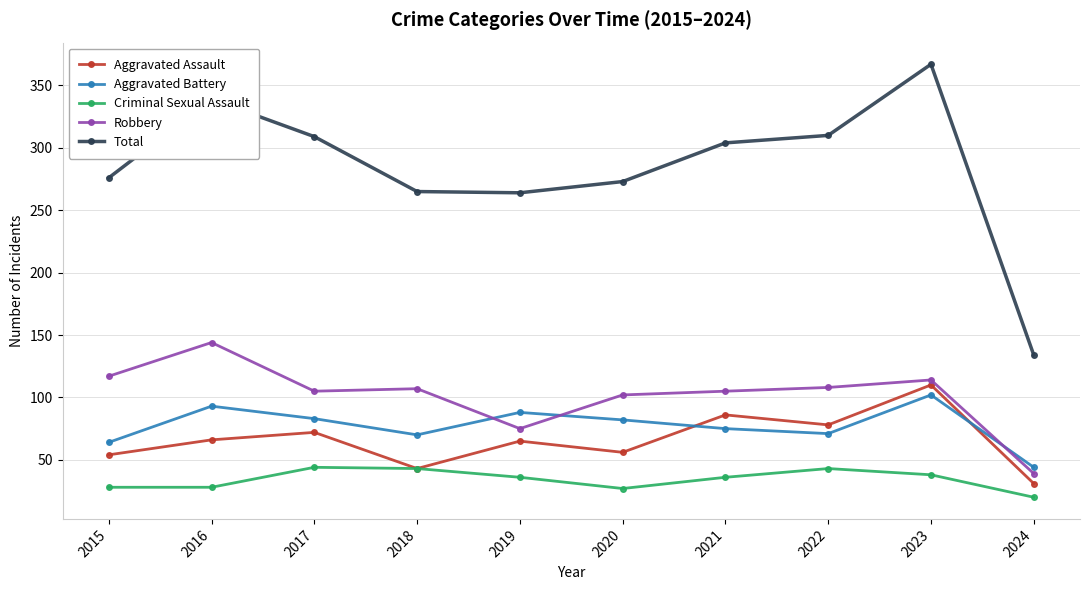

How many distinct data groups are displayed?

5